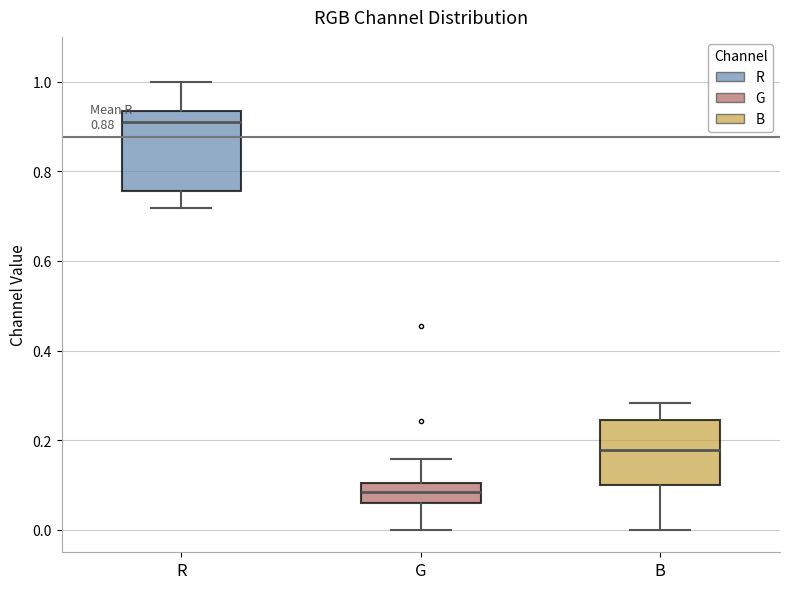

Which box has the lowest median line?

G